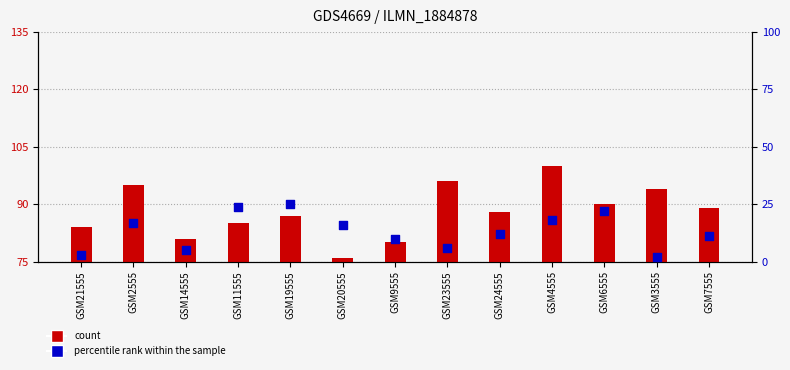

What is the total value across all series at GSM7555?

100